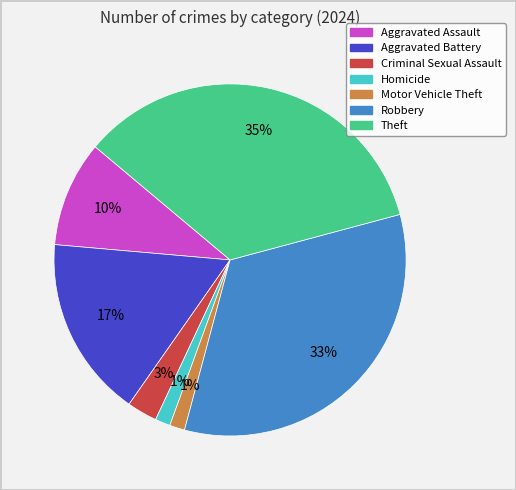

Is there any slice that represents more than half of the pie?

No